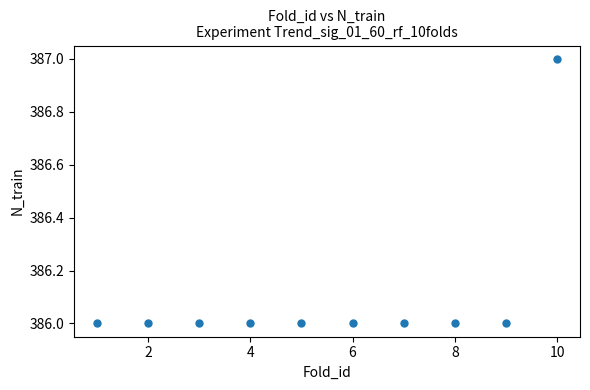

What is the range of X values (max minus min)?

9